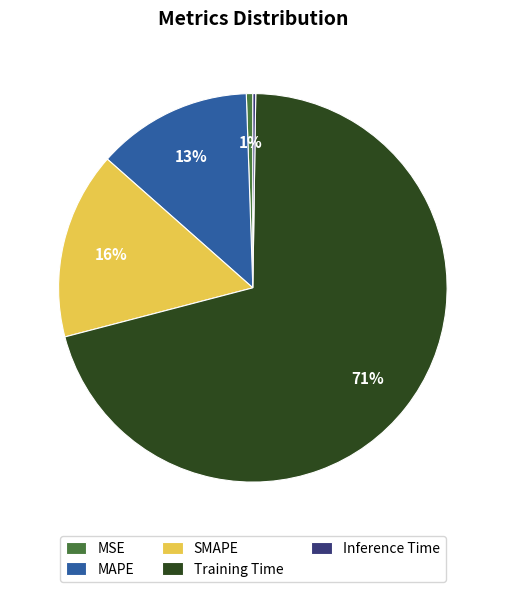

Is the sum of SMAPE and MSE greater than half?

No